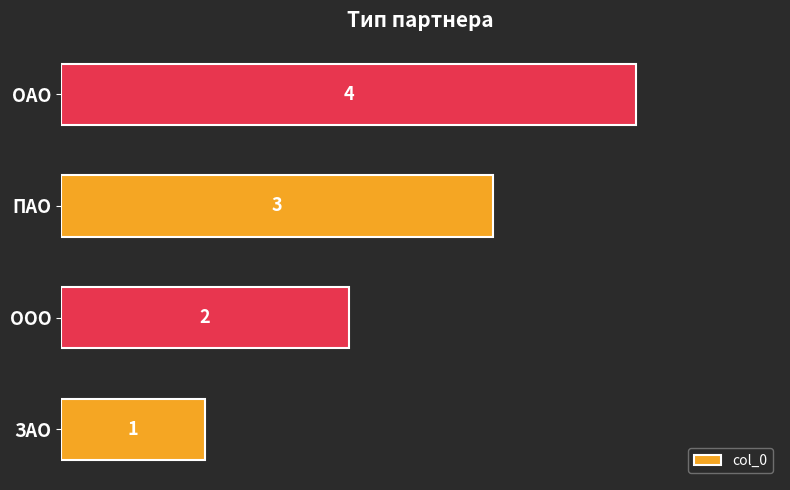

What is the change in value from ЗАО to ООО?

+1